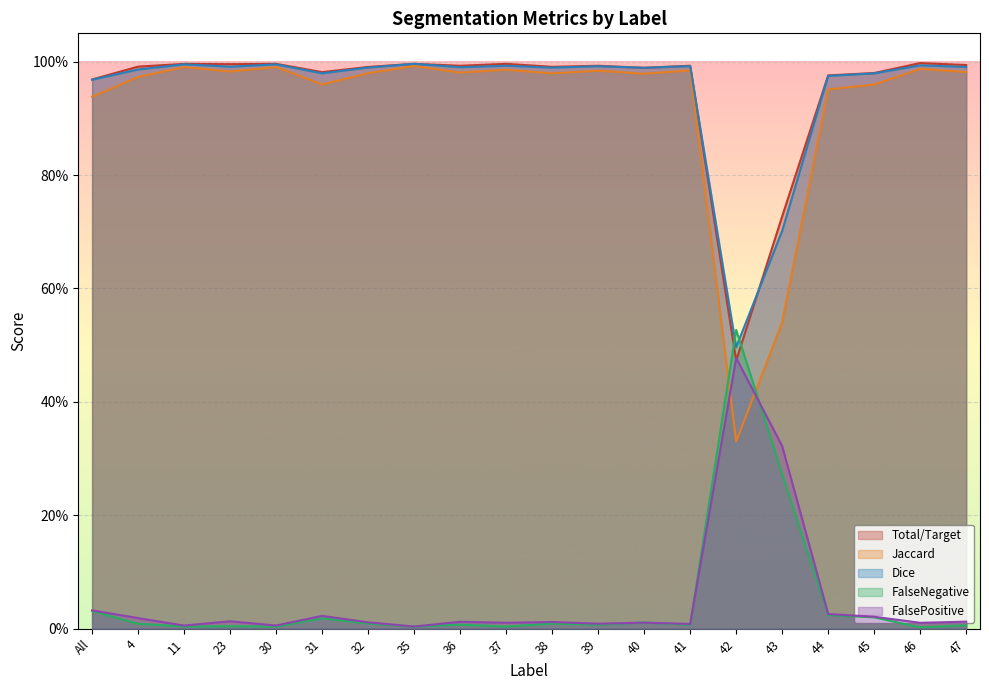

Between 39 and 47, which series saw the biggest shift?

FalsePositive